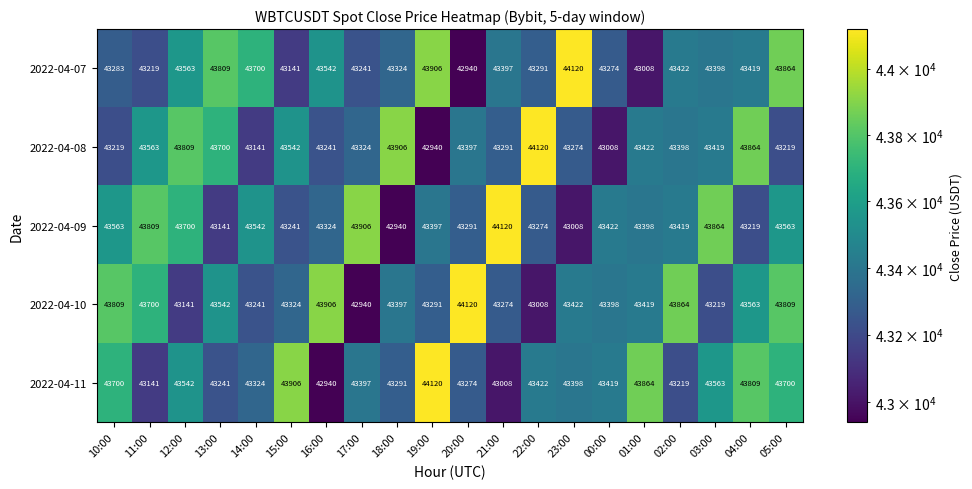

What is the total value across all series at 20:00?

217022